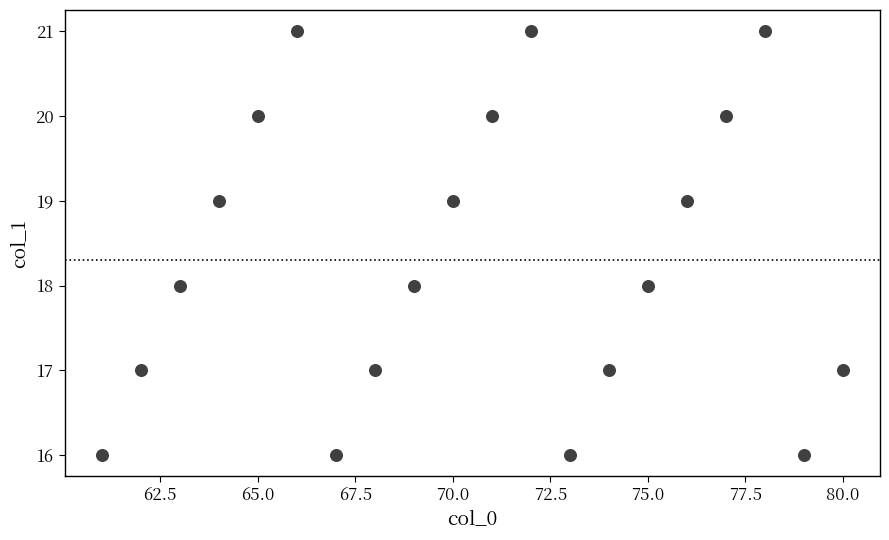

What is the range of Y values (max minus min)?

5